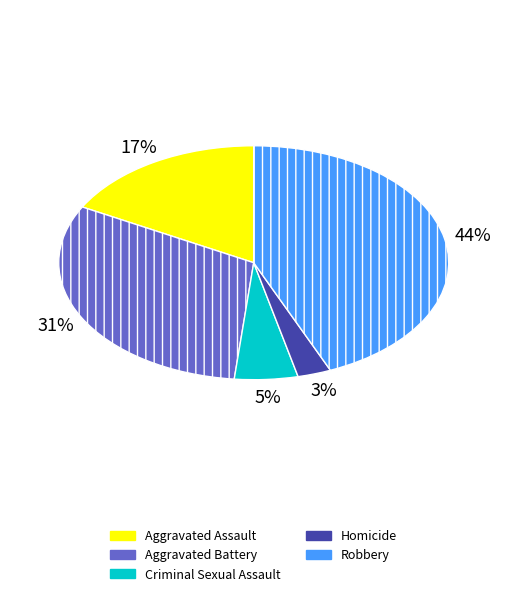

The Aggravated Assault slice represents 7% of the pie. True or false?

False